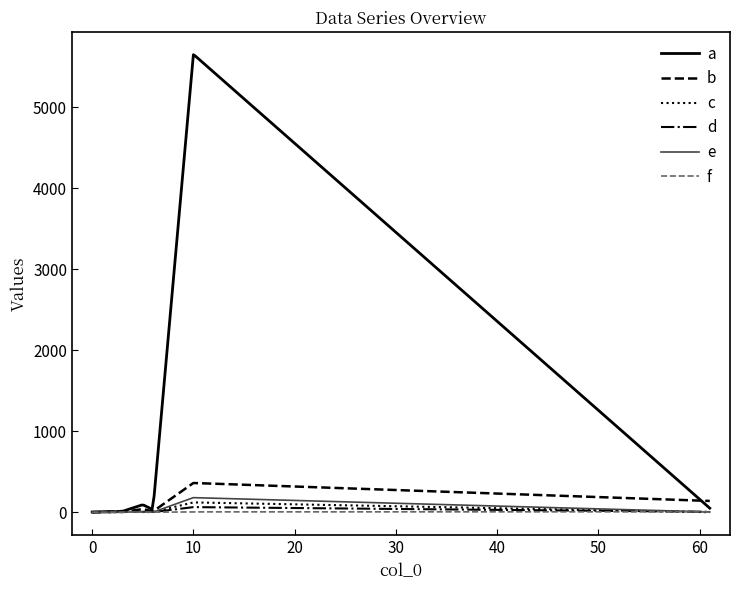

Which series has the largest total across all categories?

a